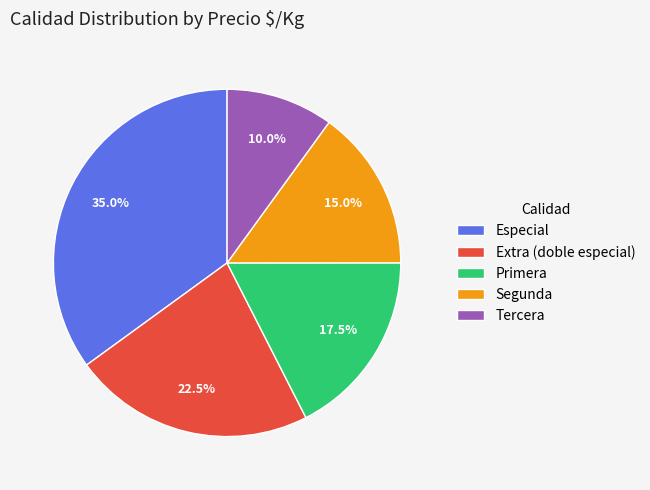

Is it true that Segunda is 15% of the pie?

True